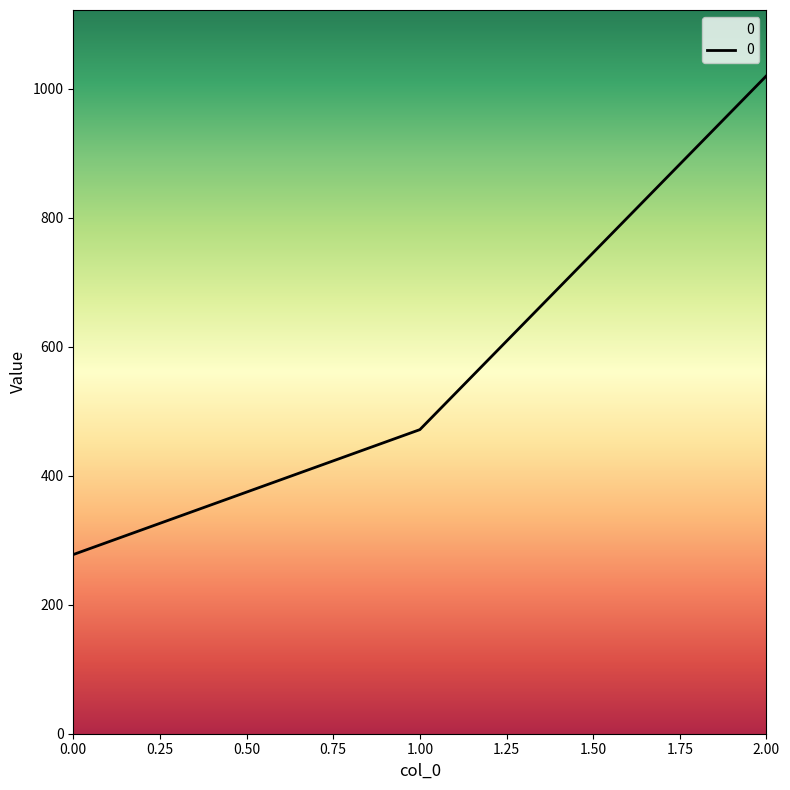

List the labels in order of value, largest first.

2.00, 1.00, 0.00